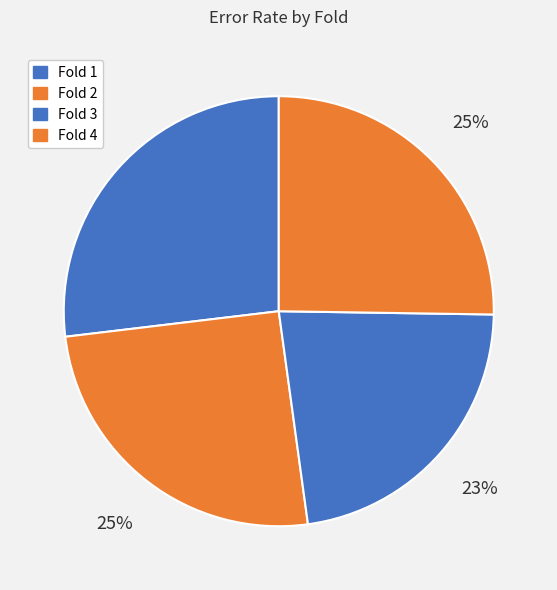

Rank the categories by value from highest to lowest.

Fold 1, Fold 2, Fold 4, Fold 3